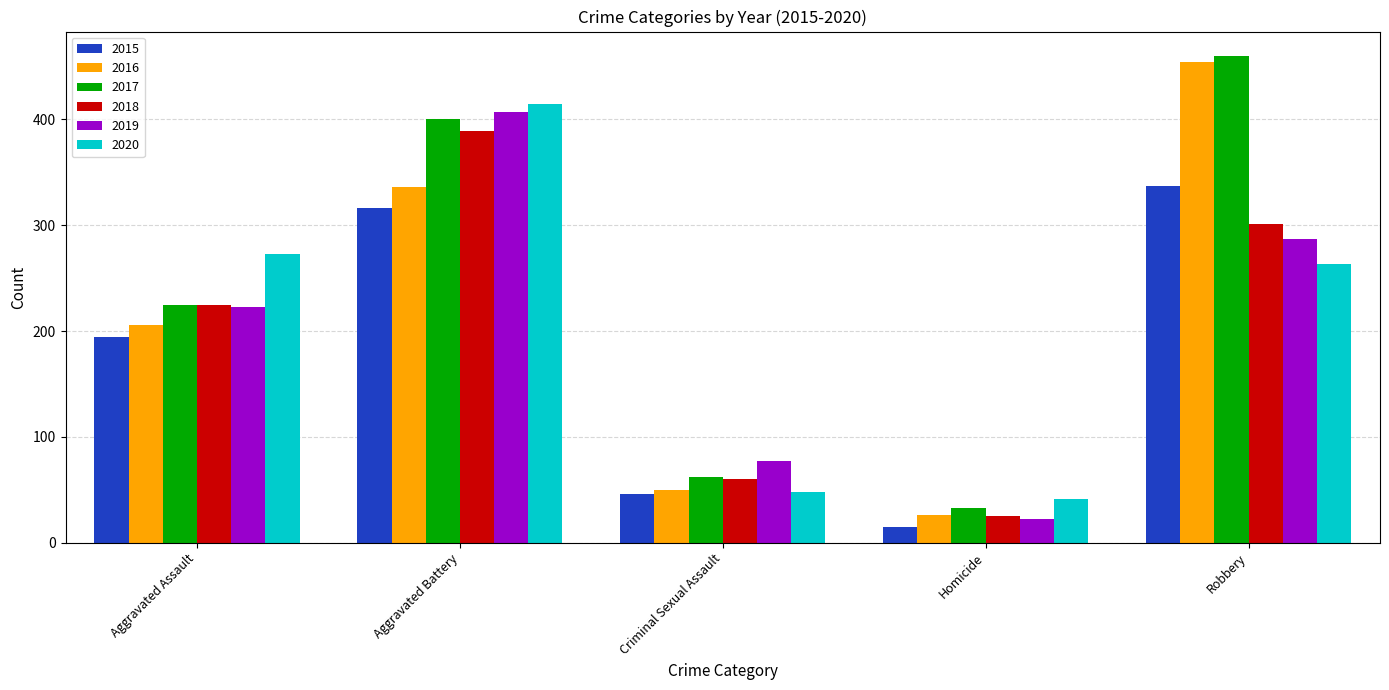

At which category is the sum across all series the highest?

Aggravated Battery